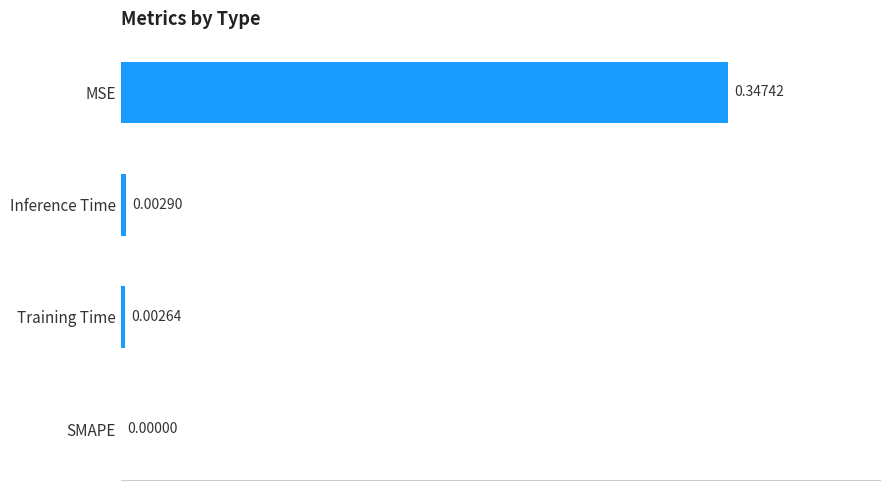

Which category has the highest value across all series?

MSE